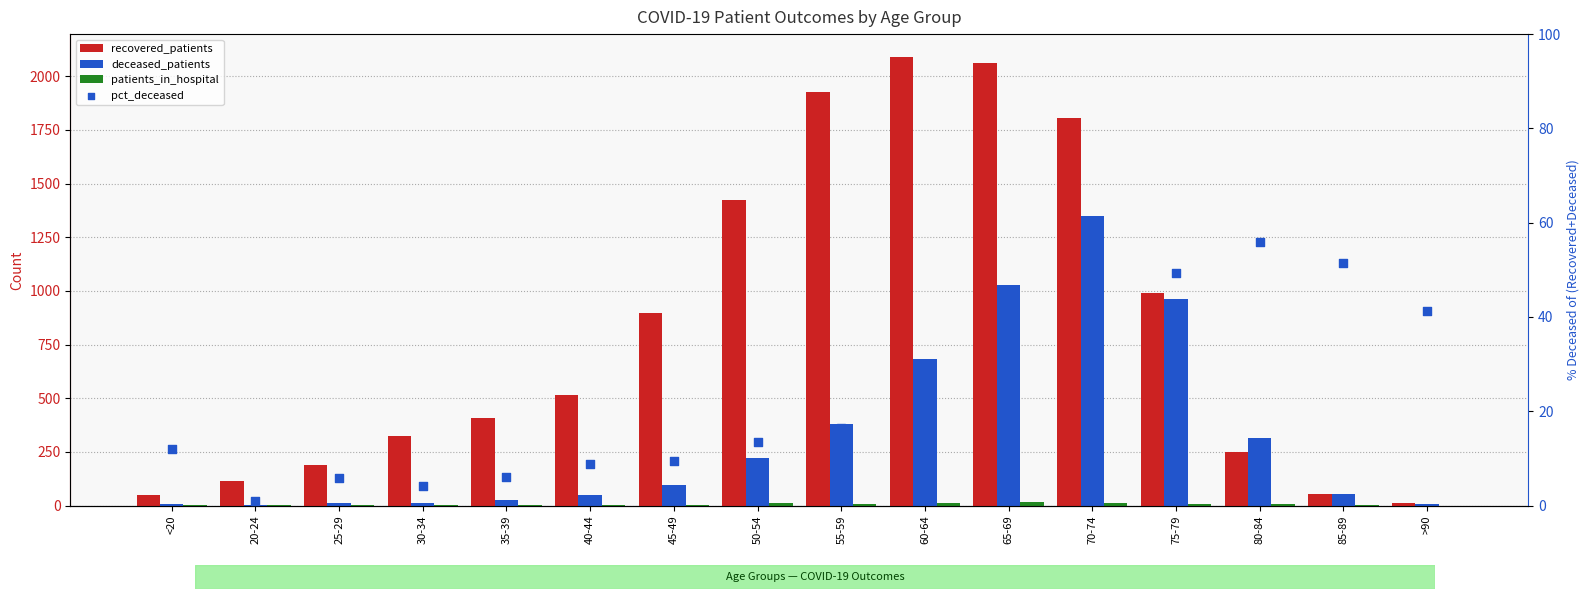

At how many categories does at least one series exceed 89?

13